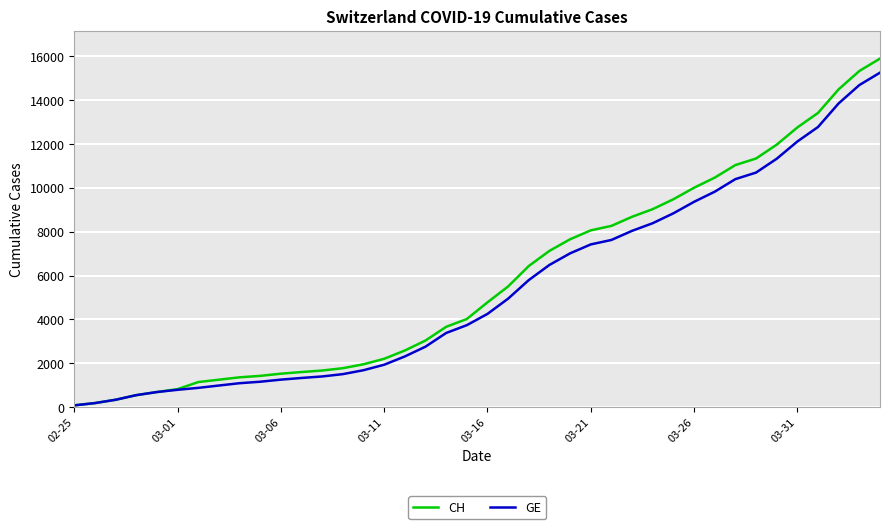

Which series has the largest range (max minus min)?

CH